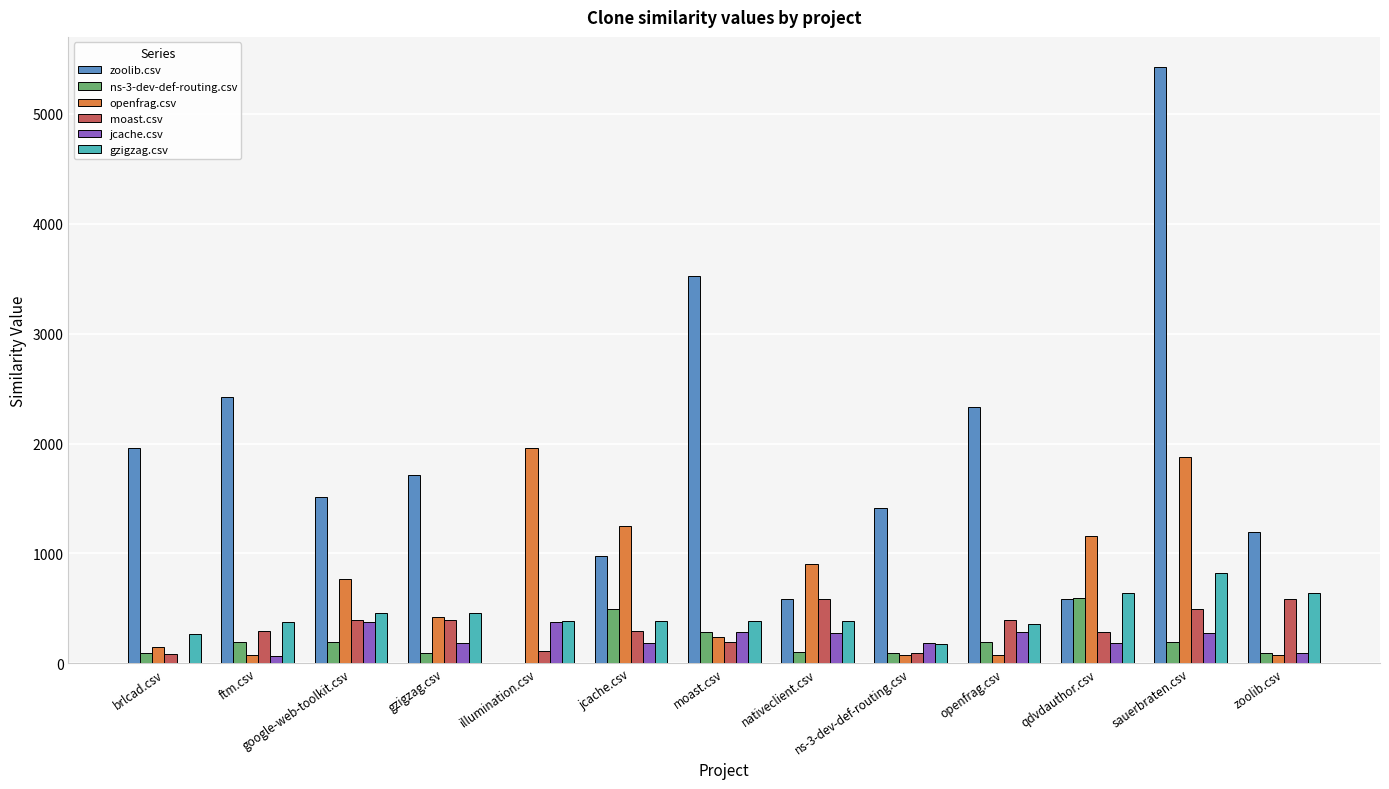

Is it true that zoolib.csv equals 735.7 at google-web-toolkit.csv?

False